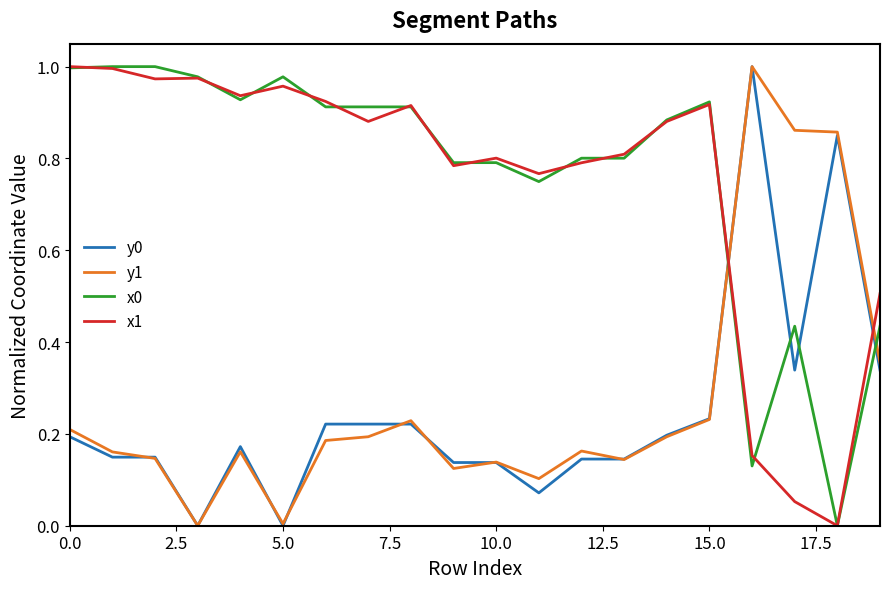

True or false: x0 and y1 cross at least once.

True